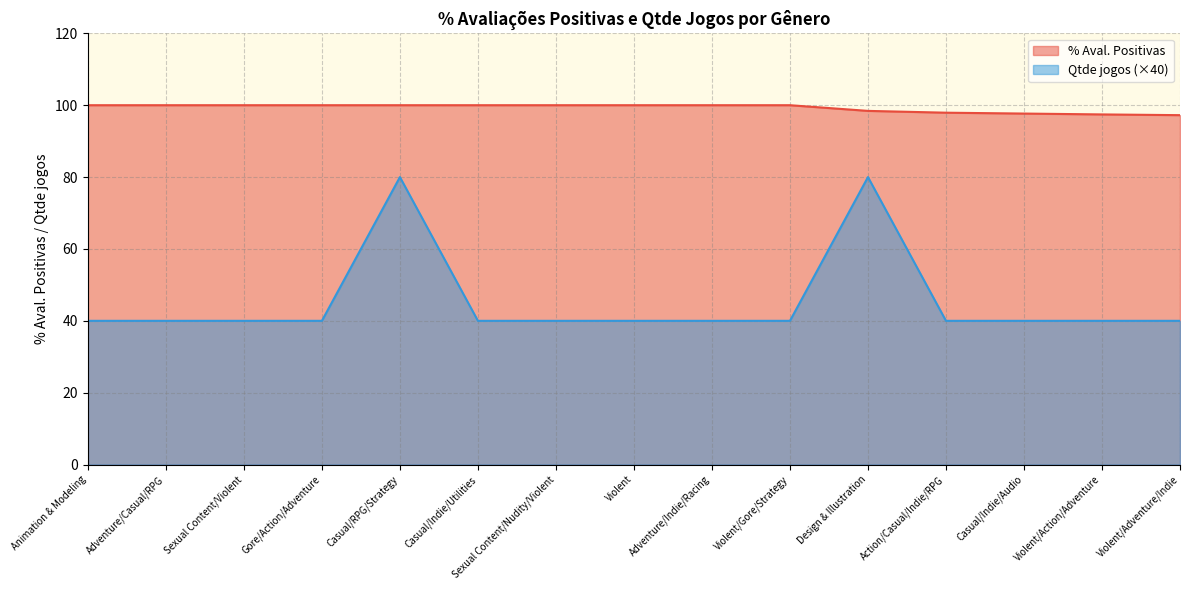

Which label corresponds to the smallest value in the chart?

Animation & Modeling